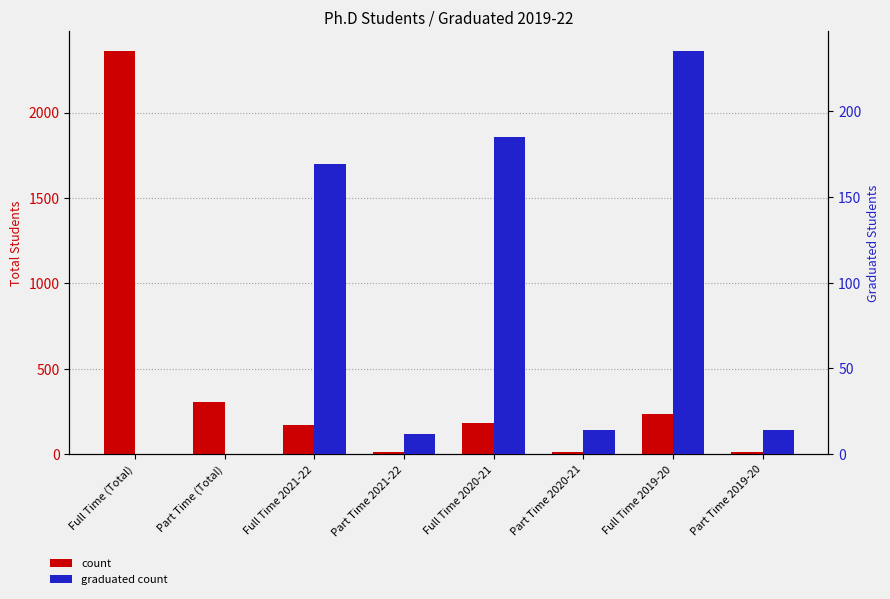

Rank the series by their maximum value, from lowest to highest.

graduated count, count